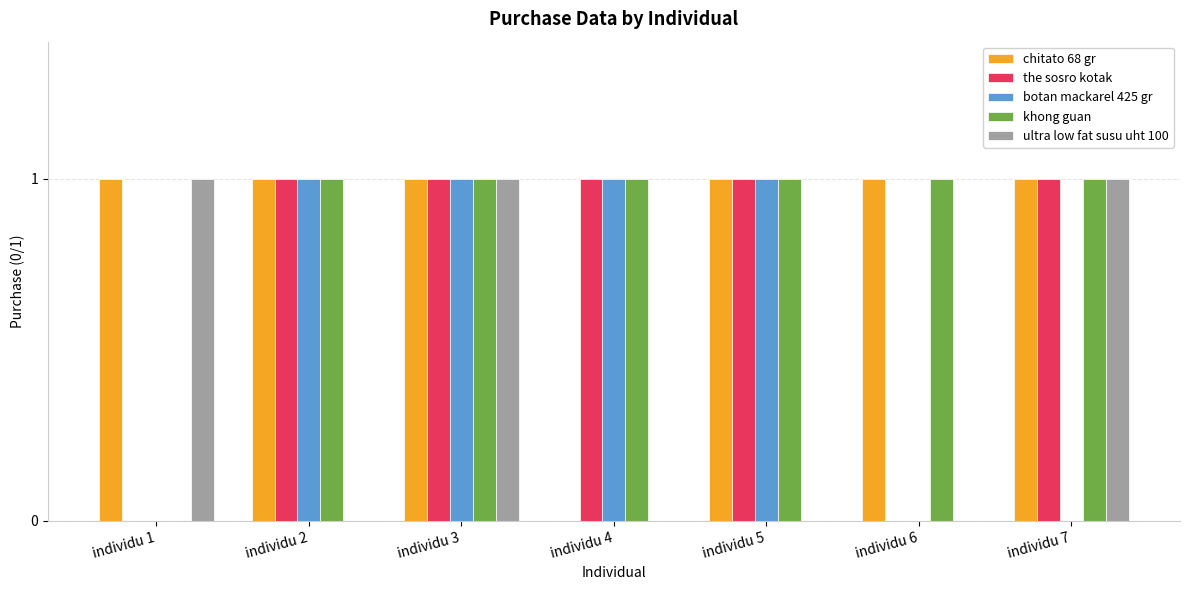

Between individu 2 and individu 4, which series saw the biggest shift?

chitato 68 gr